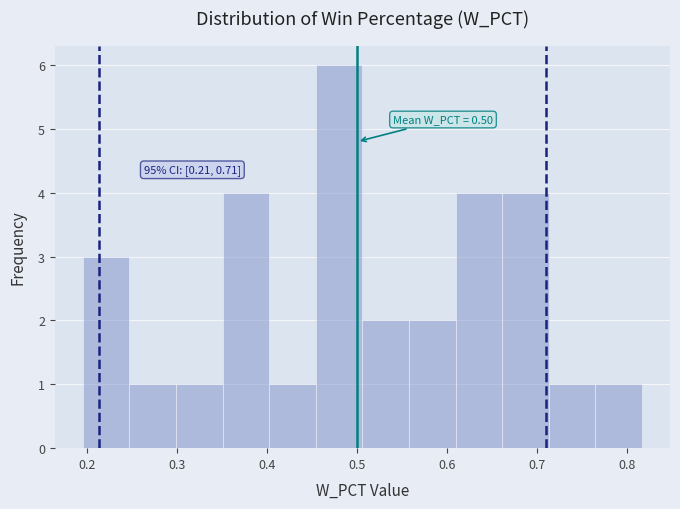

Which range on the x-axis has the tallest bar?

0.45 to 0.51